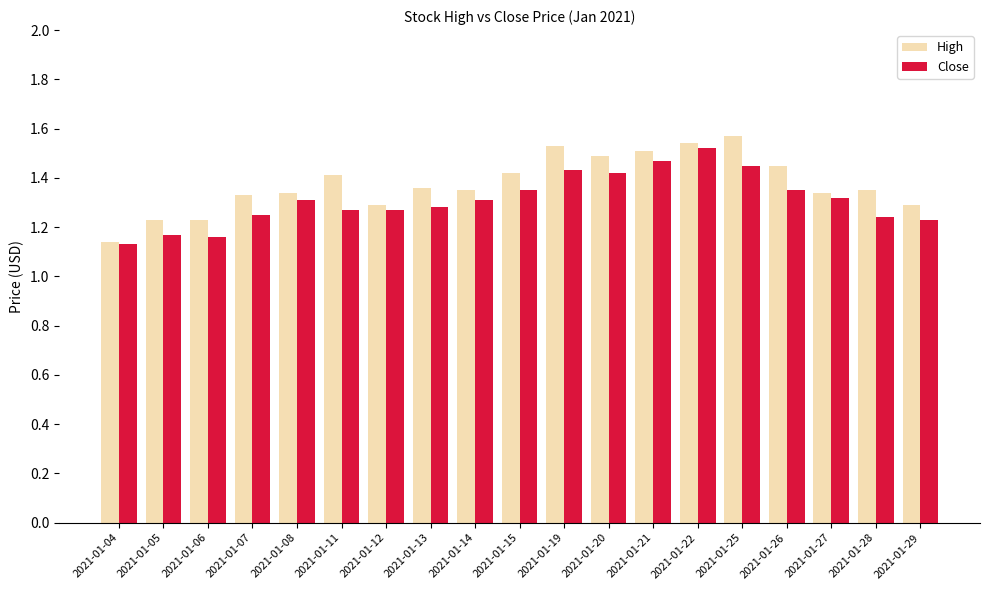

How many groups of bars are there?

19